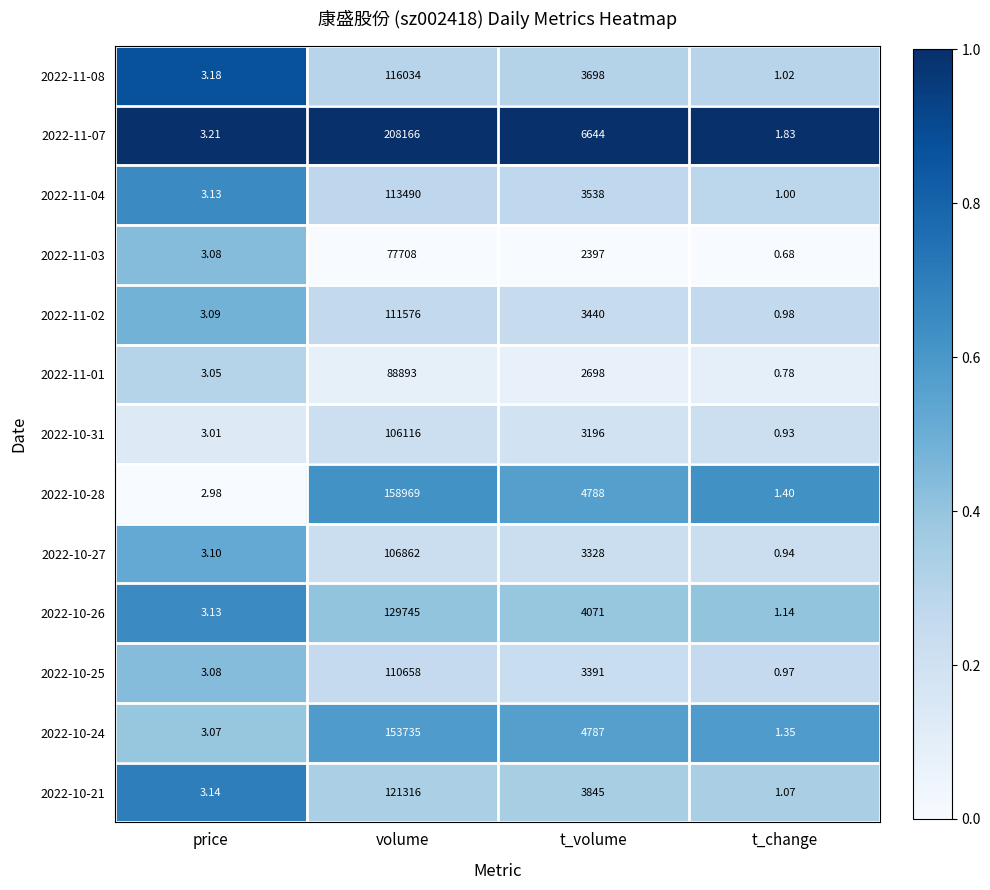

Which series changed the most between volume and t_volume?

2022-11-07